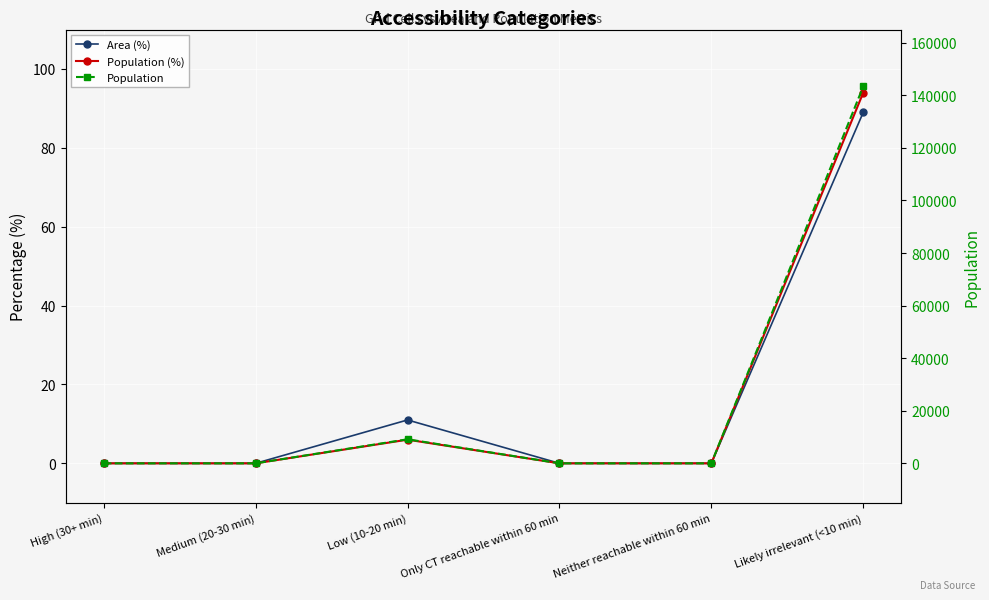

Which label corresponds to the largest value in the chart?

Likely irrelevant (<10 min)